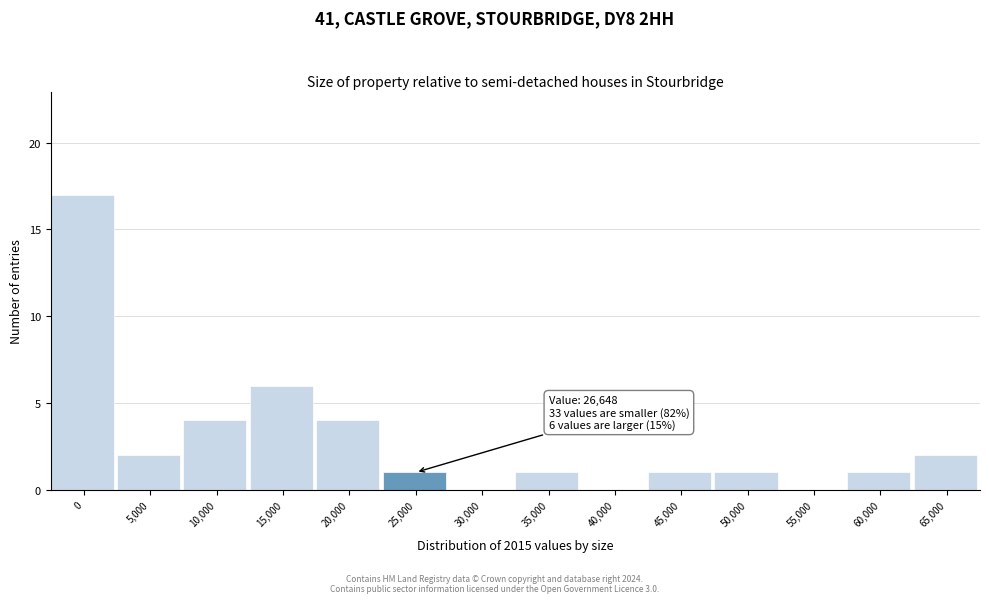

Reading left to right, list all the values displayed in this chart.

0=17	5,000=2	10,000=4	15,000=6	20,000=4	25,000=1	30,000=0	35,000=1	40,000=0	45,000=1	50,000=1	55,000=0	60,000=1	65,000=2